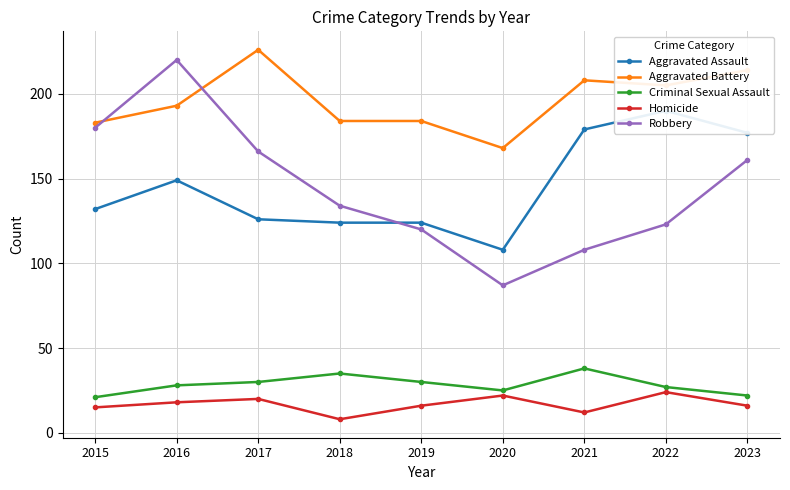

Rank the series by their maximum value, from highest to lowest.

Aggravated Battery, Robbery, Aggravated Assault, Criminal Sexual Assault, Homicide